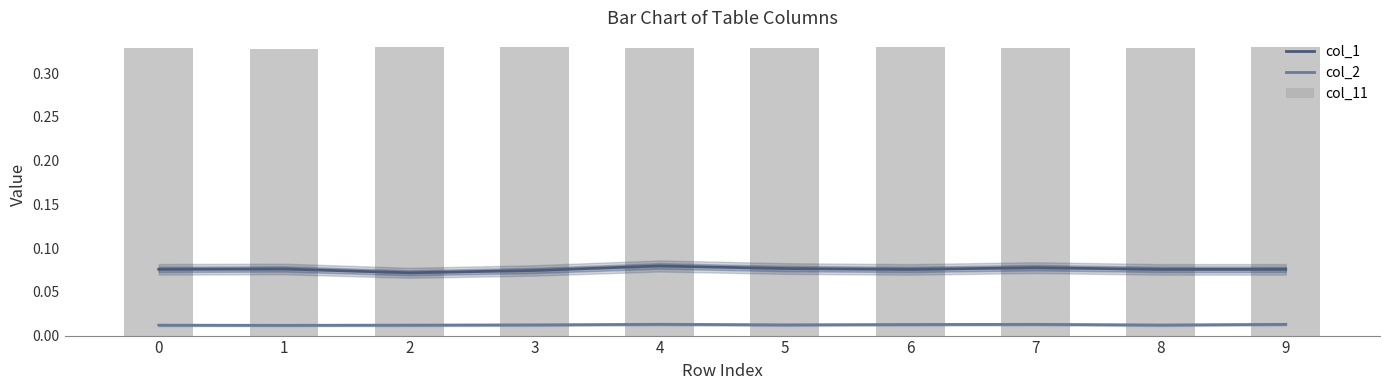

At which label is col_11 closest to 0?

1